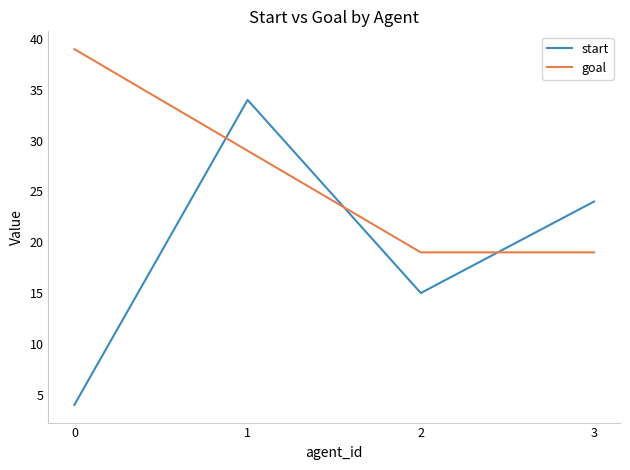

Does the chart have visible grid lines?

No